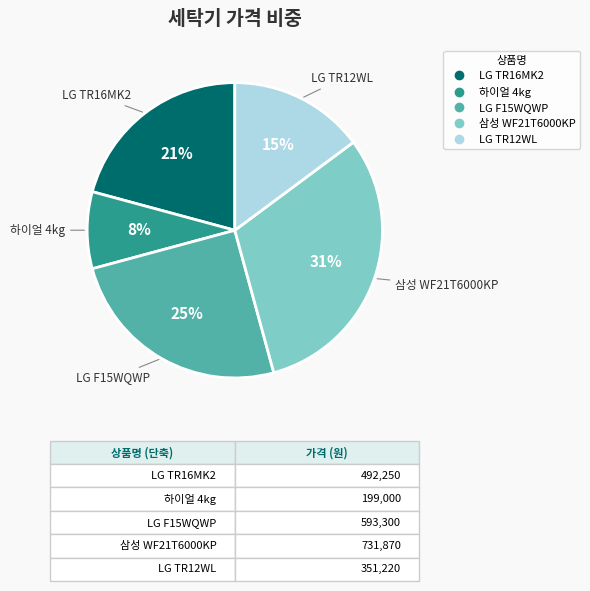

Does any single category account for the majority?

No